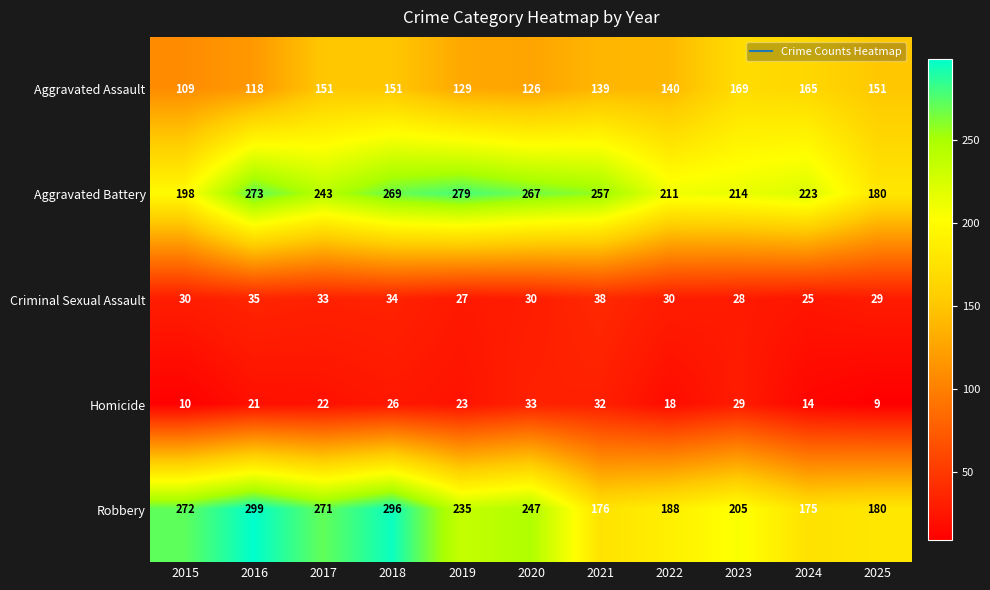

Which category has the lowest value across all series?

2025